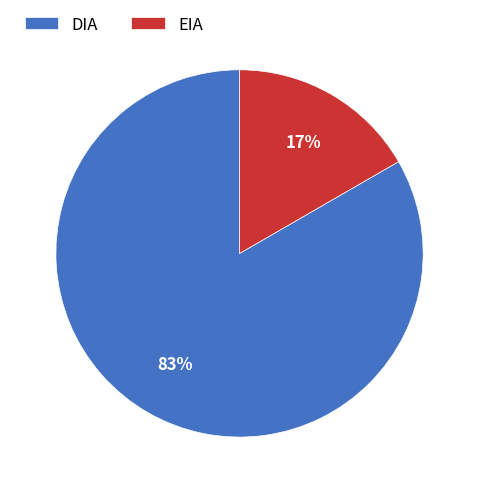

Is it true that DIA is 94% of the pie?

False